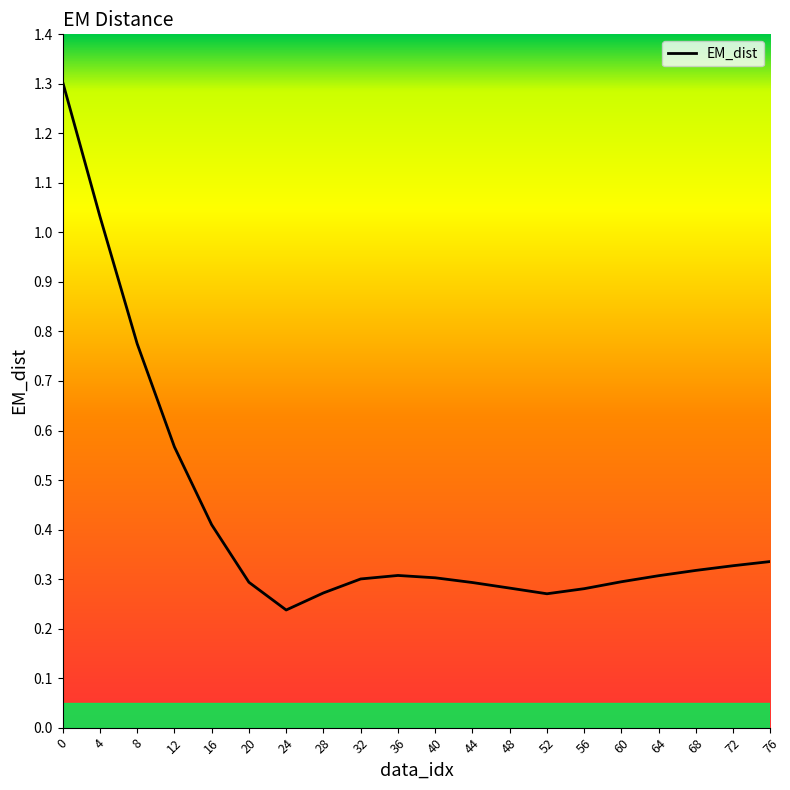

What is the average value?

0.4